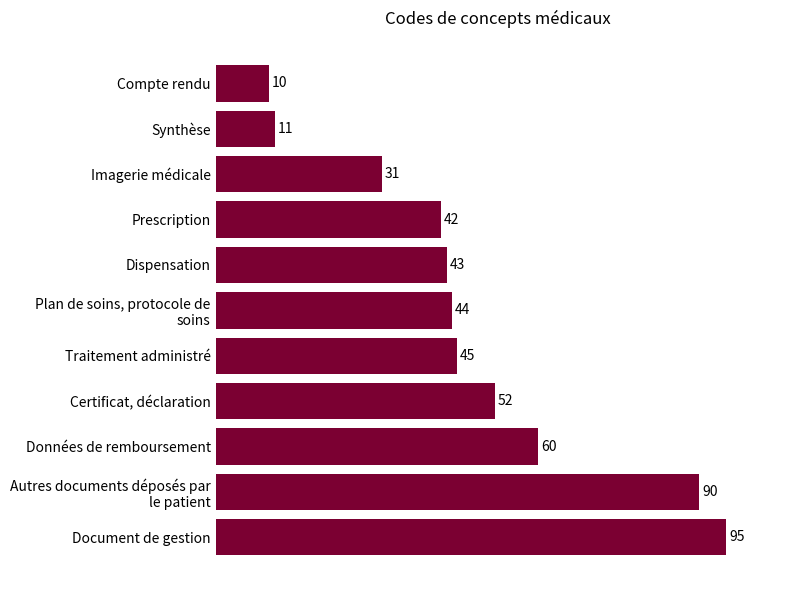

Where is the data nearest to the value 52?

Certificat, déclaration